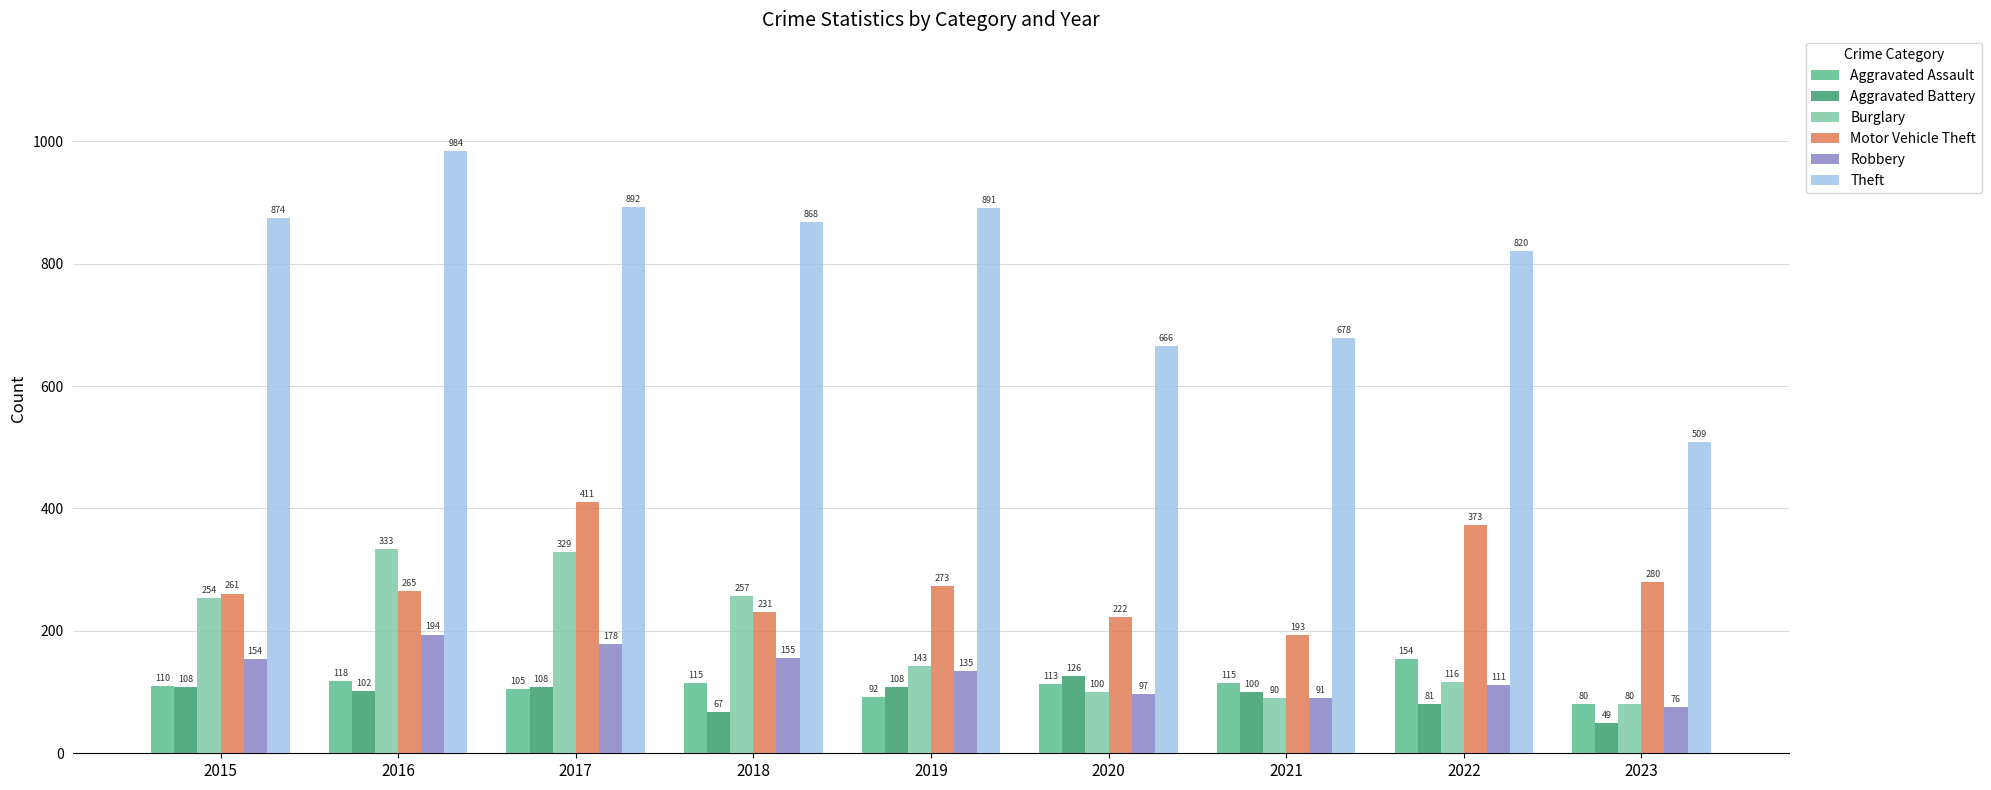

What is the maximum value shown in the chart?

984